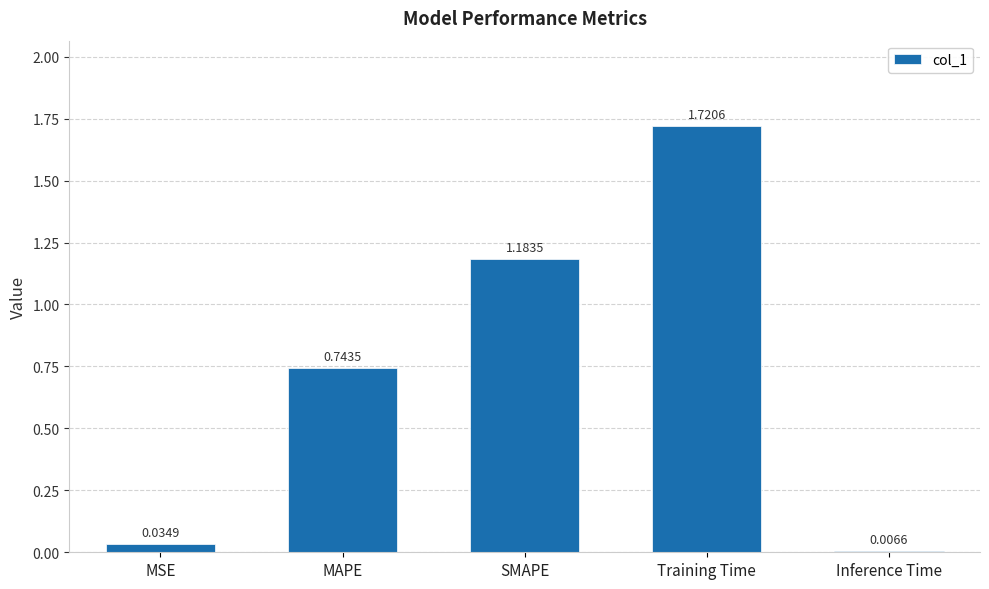

At which label is the value closest to 0?

Inference Time